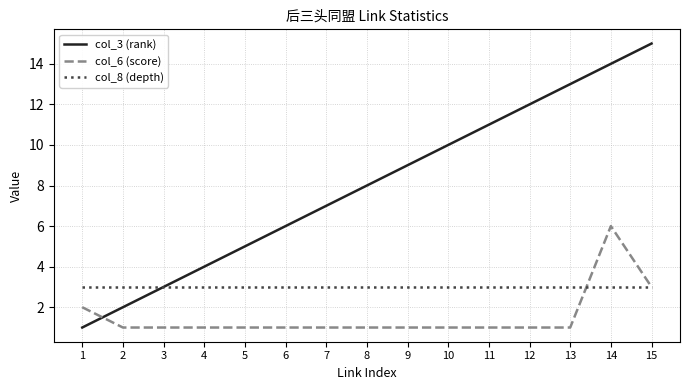

True or false: col_6 (score) and col_3 (rank) intersect in this chart.

True